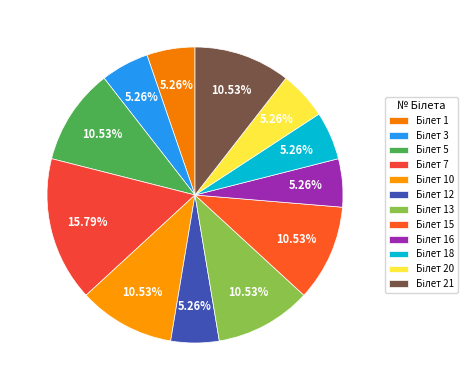

Does any single category account for the majority?

No